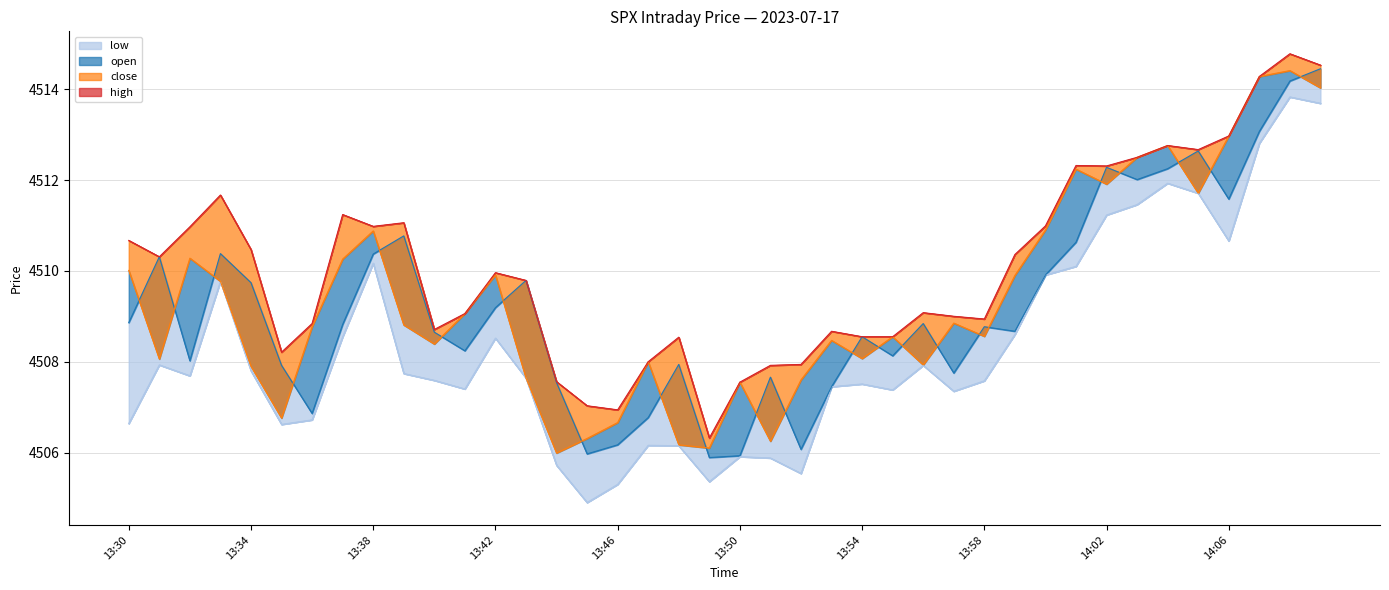

What is the total value across all series at 33?

18048.5